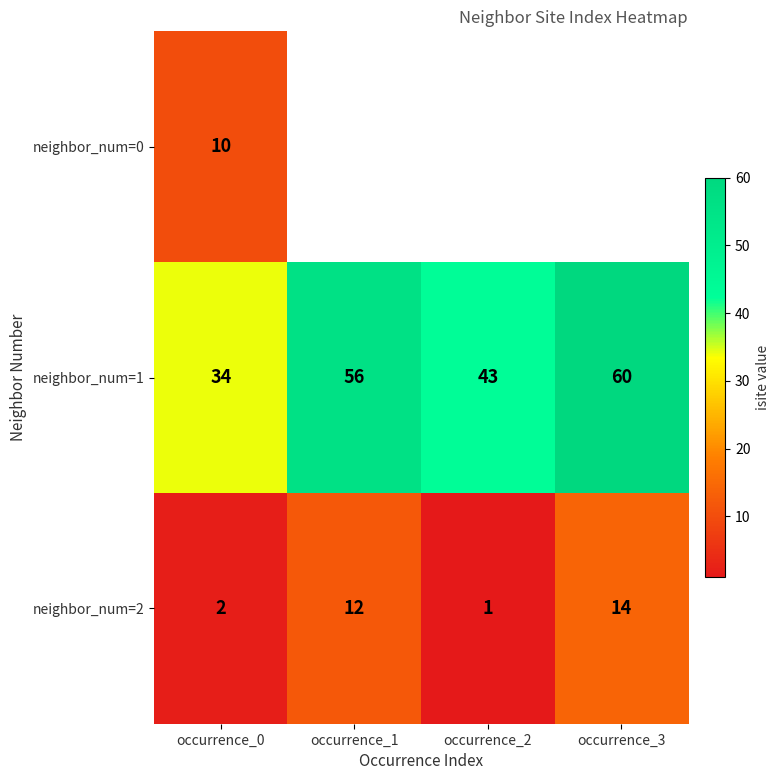

The value of neighbor_num=2 at occurrence_3 is 14. True or false?

True